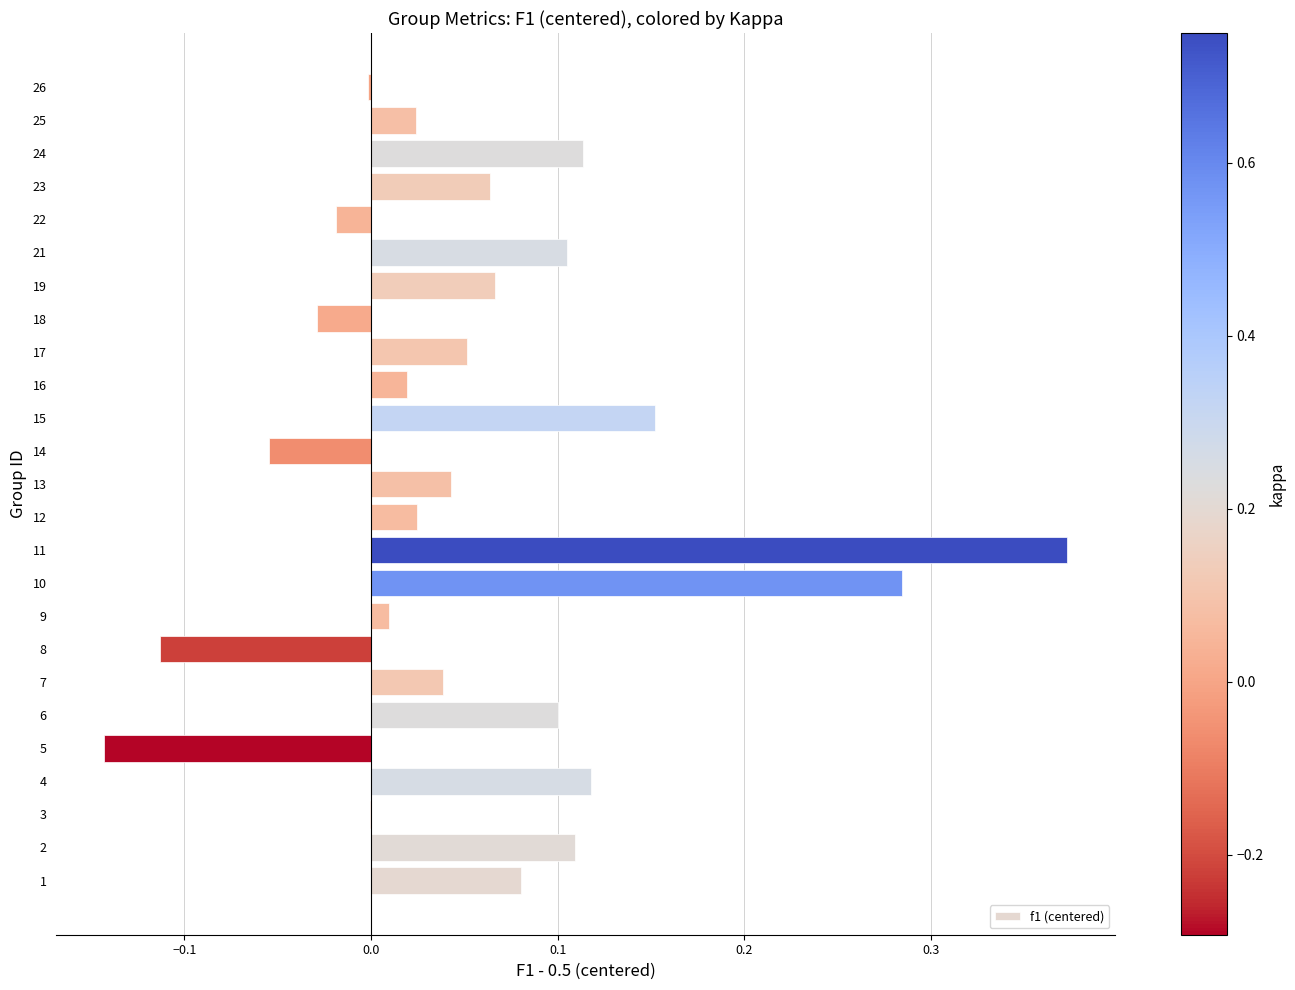

What is the sum of all values?

1.4